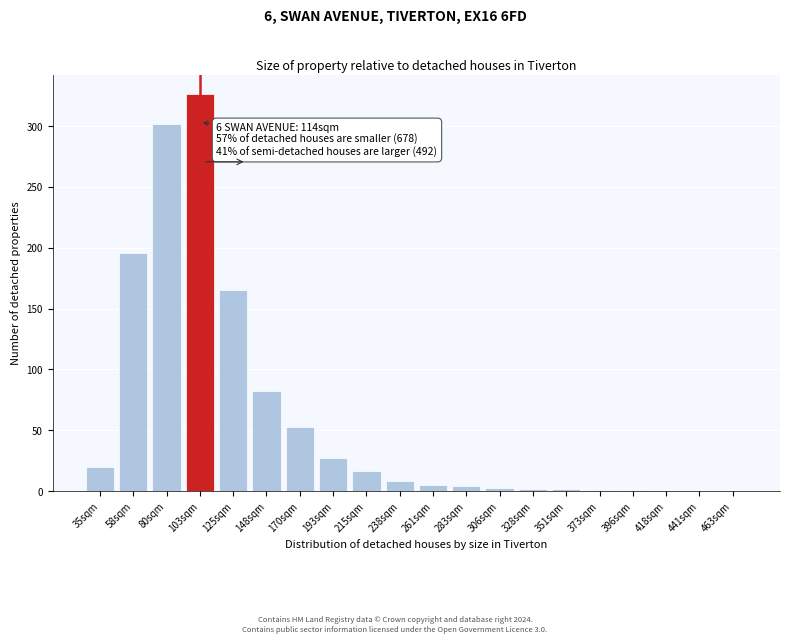

What is the greatest value displayed?

326